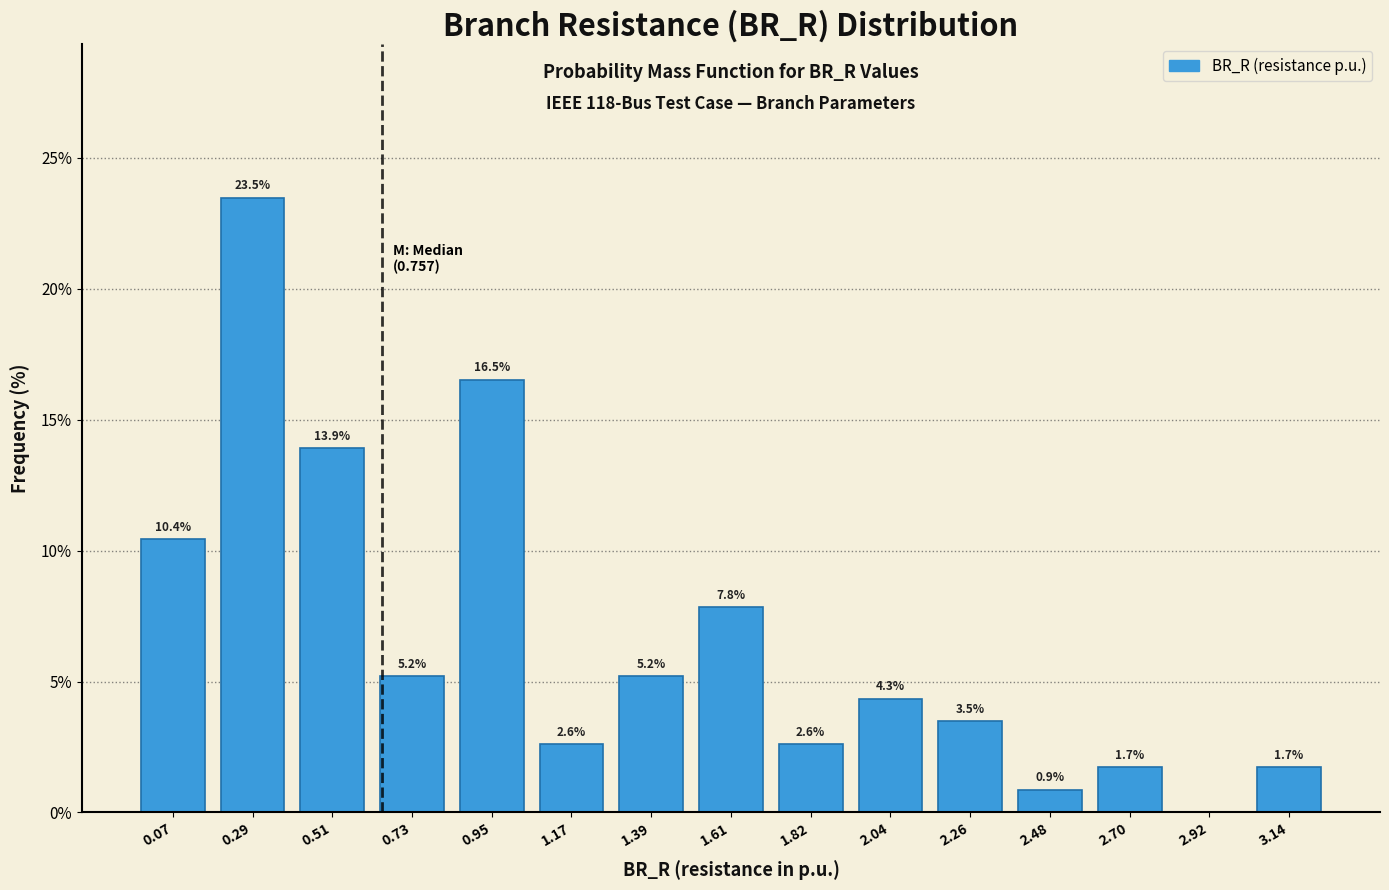

Reading left to right, list all the values displayed in this chart.

0.07=10.4	0.29=23.5	0.51=13.9	0.73=5.2	0.95=16.5	1.17=2.6	1.39=5.2	1.61=7.8	1.82=2.6	2.04=4.3	2.26=3.5	2.48=0.9	2.70=1.7	2.92=0.0	3.14=1.7